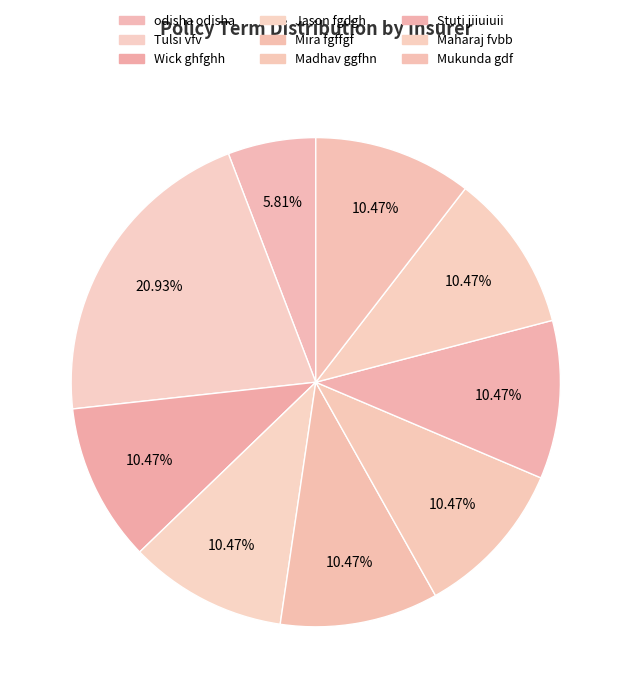

How many slices are in this pie chart?

9